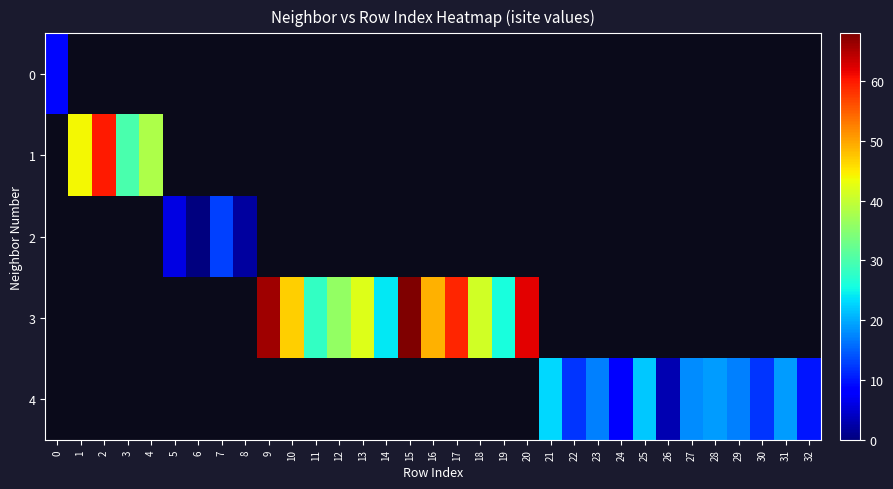

Count the number of categories in the chart.

33